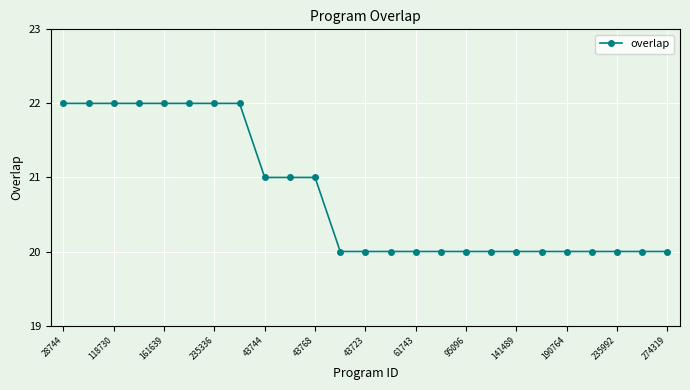

What is the difference between the second highest and minimum values?

2